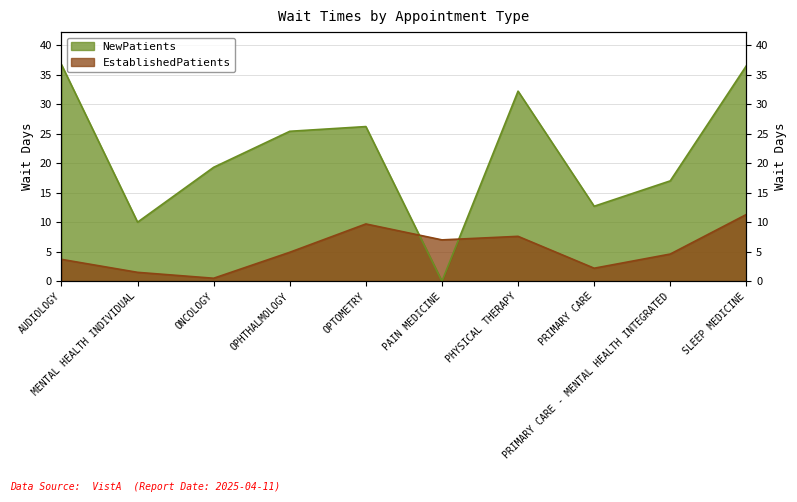

List the series in order of their overall mean, highest first.

NewPatients, EstablishedPatients